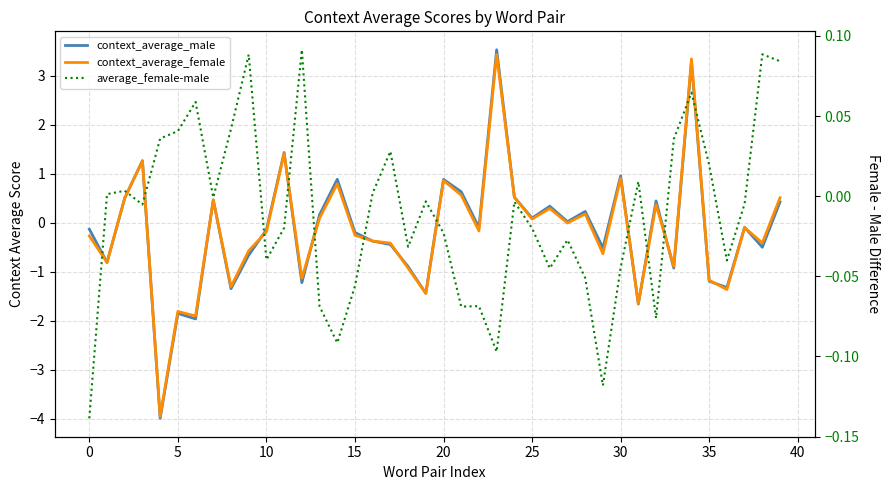

Reading left to right, what are all the values shown in this chart?

context_average_male: -0.1	-0.8	0.5	1.3	-4.0	-1.8	-2.0	0.5	-1.3	-0.7	-0.1	1.4	-1.2	0.2	0.9	-0.2	-0.4	-0.4	-0.9	-1.4	0.9	0.6	-0.1	3.5	0.5	0.1	0.3	0.0	0.2	-0.5	1.0	-1.7	0.4	-0.9	3.3	-1.2	-1.3	-0.1	-0.5	0.4
context_average_female: -0.3	-0.8	0.5	1.3	-4.0	-1.8	-1.9	0.5	-1.3	-0.6	-0.2	1.4	-1.1	0.1	0.8	-0.3	-0.4	-0.4	-0.9	-1.4	0.9	0.6	-0.2	3.4	0.5	0.1	0.3	-0.0	0.2	-0.6	0.9	-1.6	0.4	-0.9	3.3	-1.2	-1.4	-0.1	-0.4	0.5
average_female-male: -0.1	0.0	0.0	-0.0	0.0	0.0	0.1	-0.0	0.0	0.1	-0.0	-0.0	0.1	-0.1	-0.1	-0.1	0.0	0.0	-0.0	-0.0	-0.0	-0.1	-0.1	-0.1	-0.0	-0.0	-0.0	-0.0	-0.1	-0.1	-0.0	0.0	-0.1	0.0	0.1	0.0	-0.0	-0.0	0.1	0.1